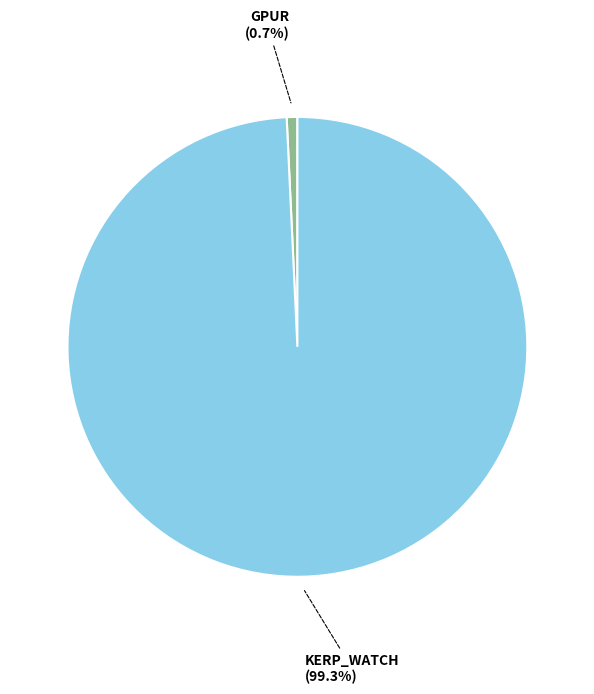

Count the number of slices in the pie.

2